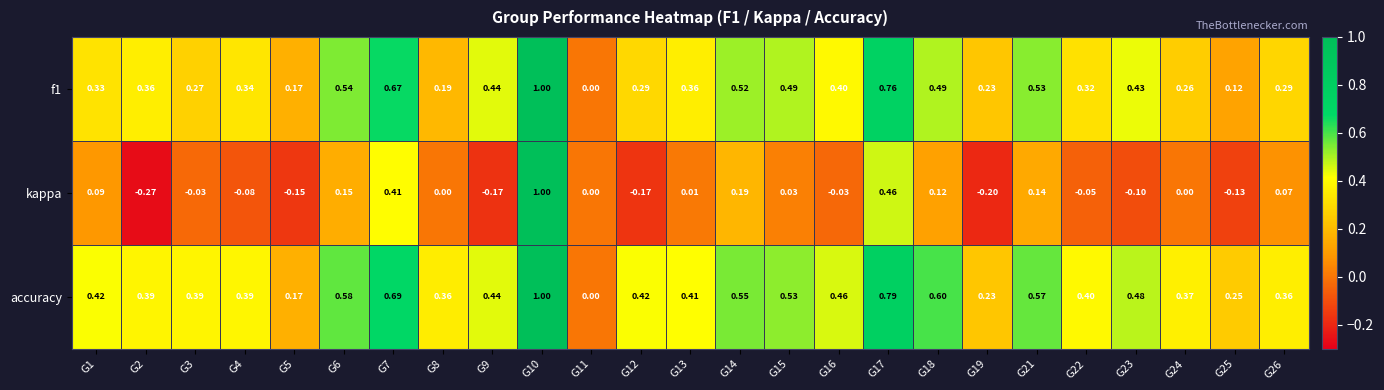

Which series has the largest total across all categories?

accuracy